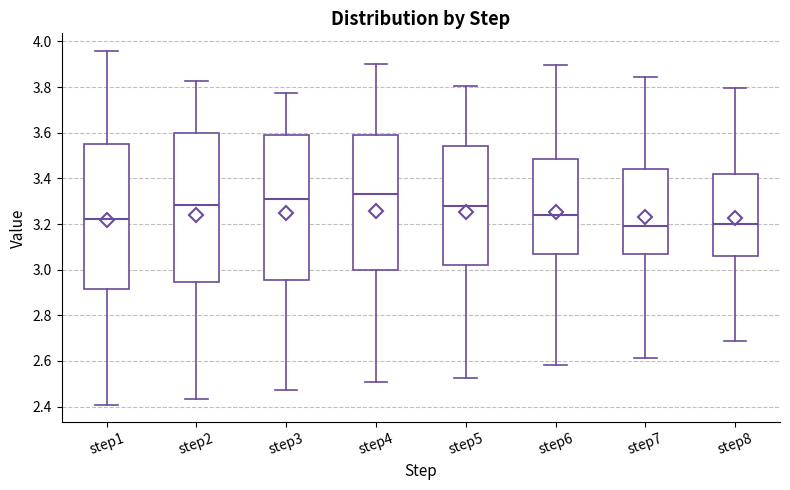

Reading left to right, transcribe this box plot: for each box, give where its median line is, the range the box spans, and where its two whiskers end, as read against the y-axis. The values are not printed on the chart, so give them approximately, as read against the axis.

step1: median 3.22, box 2.92 to 3.56, whiskers 2.40 to 3.96
step2: median 3.28, box 2.94 to 3.60, whiskers 2.44 to 3.82
step3: median 3.30, box 2.96 to 3.60, whiskers 2.48 to 3.78
step4: median 3.32, box 3.00 to 3.58, whiskers 2.50 to 3.90
step5: median 3.28, box 3.02 to 3.54, whiskers 2.52 to 3.80
step6: median 3.24, box 3.06 to 3.48, whiskers 2.58 to 3.90
step7: median 3.18, box 3.06 to 3.44, whiskers 2.62 to 3.84
step8: median 3.20, box 3.06 to 3.42, whiskers 2.68 to 3.80